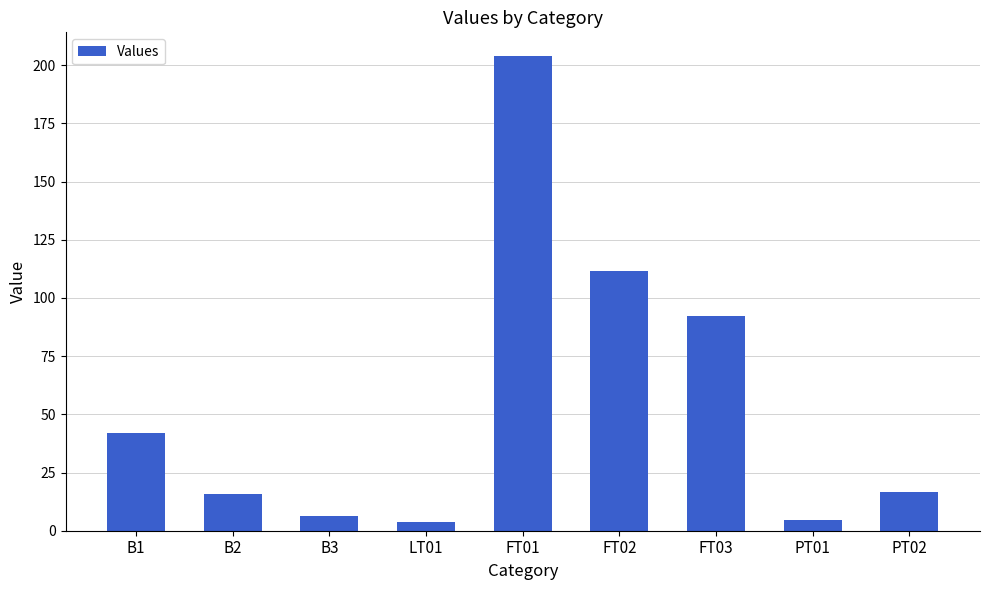

Is it true that the value at B2 is 25.9?

False